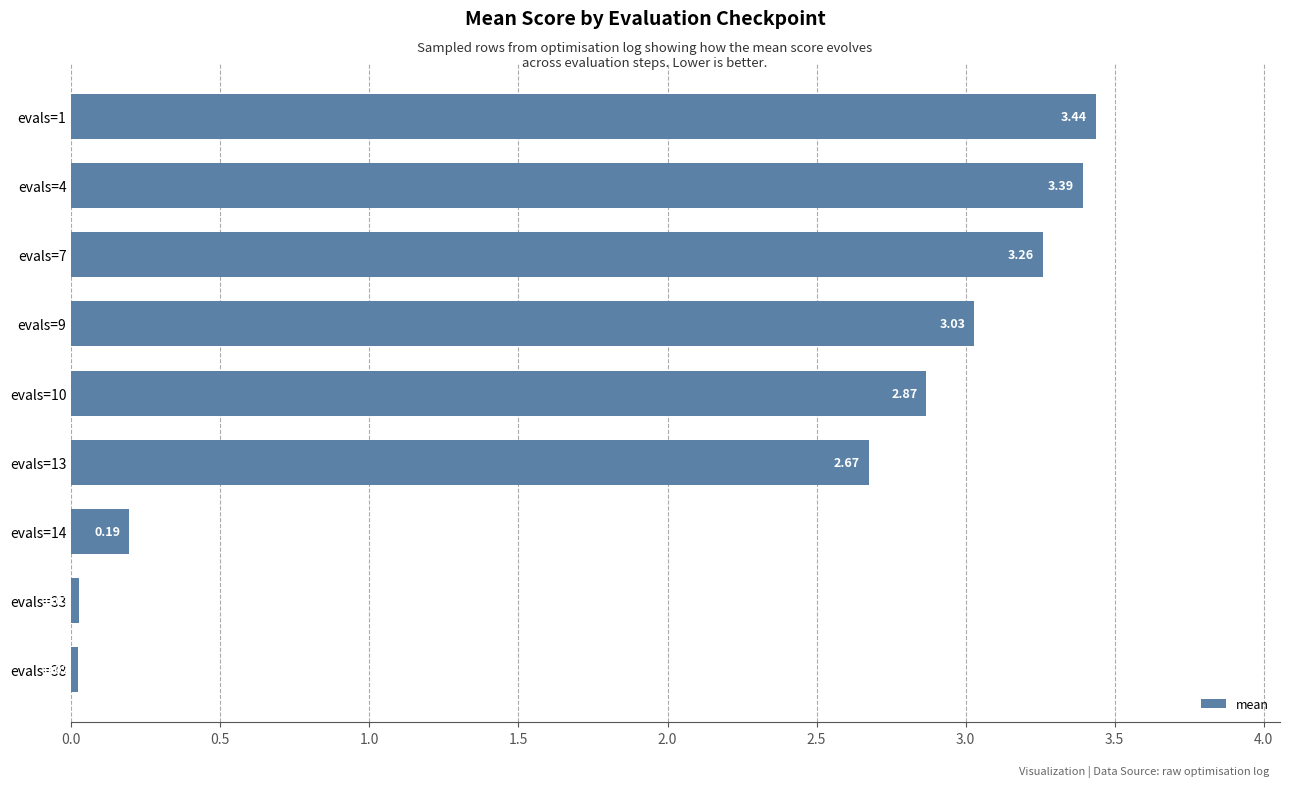

List the labels in order of value, largest first.

evals=1, evals=4, evals=7, evals=9, evals=10, evals=13, evals=14, evals=33, evals=38